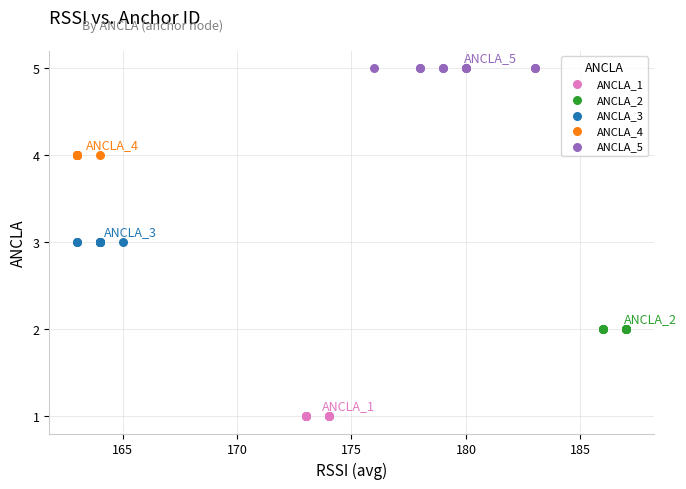

What are all the series names shown in the legend?

ANCLA_1, ANCLA_2, ANCLA_3, ANCLA_4, ANCLA_5